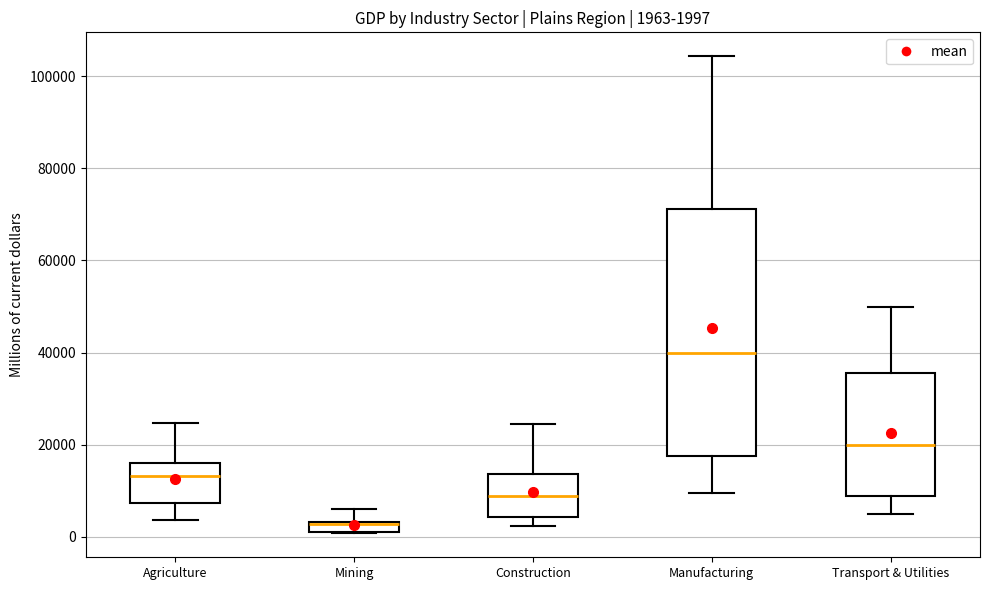

Which box's median line is the highest?

Manufacturing